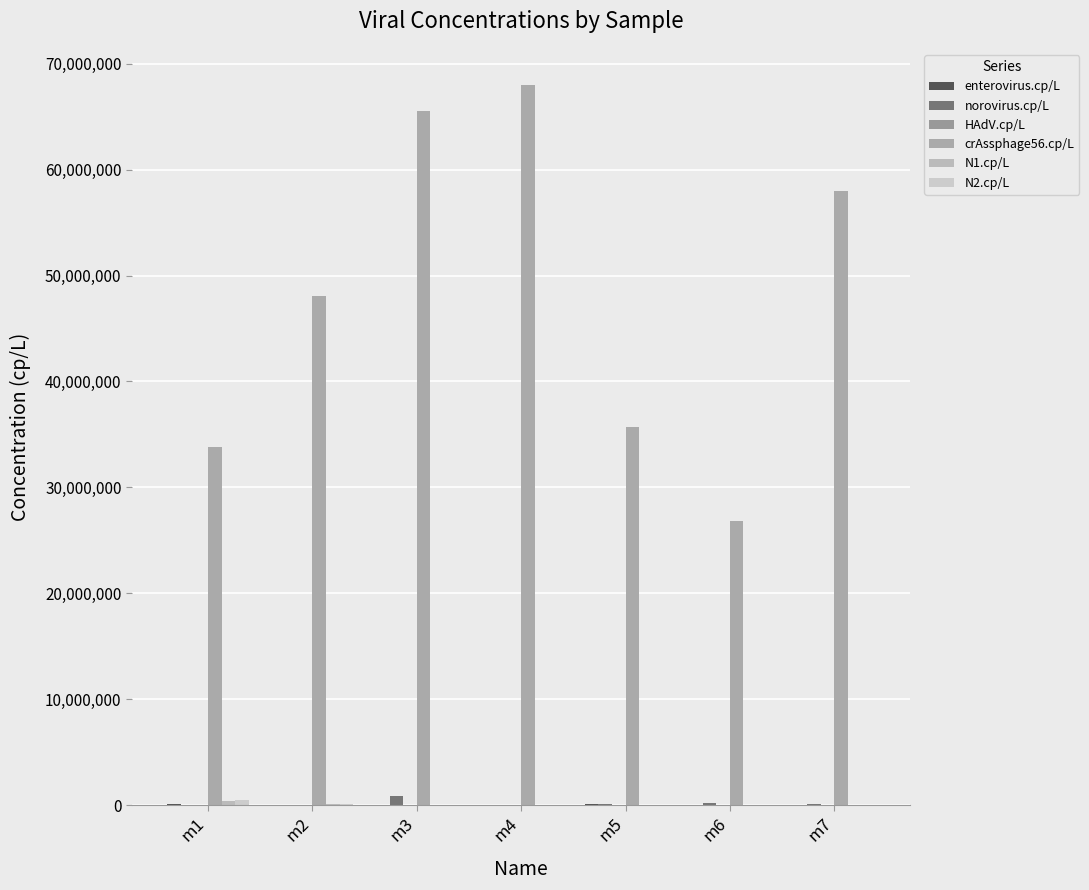

What is the sum of the enterovirus.cp/L values at m3 and m5?

140000